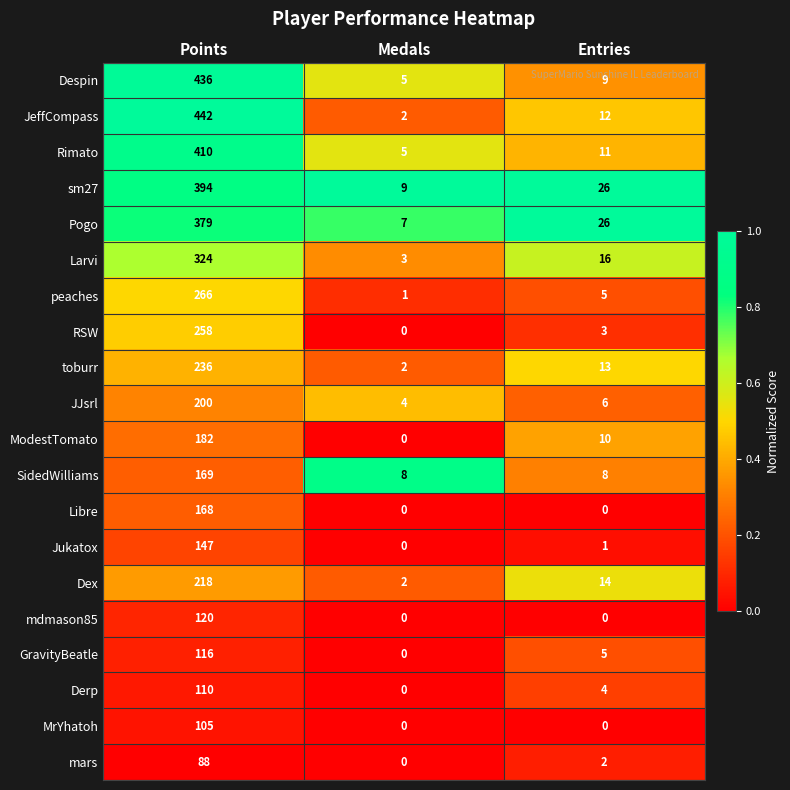

What is the difference between the JJsrl values at Points and Medals?

196